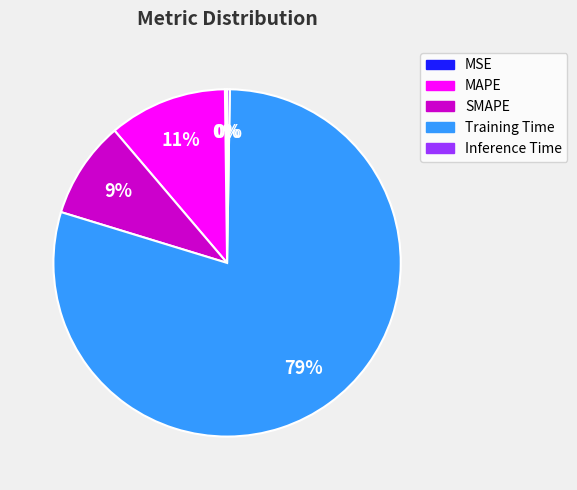

What is the largest slice in the pie chart?

Training Time